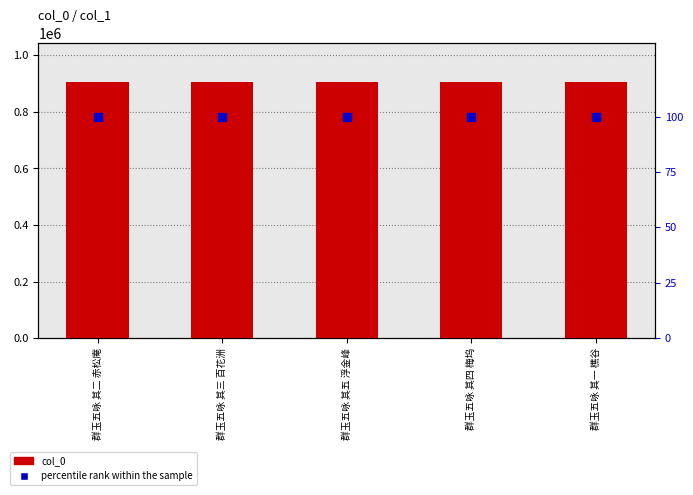

Which series contains the lowest Y value?

percentile rank within the sample